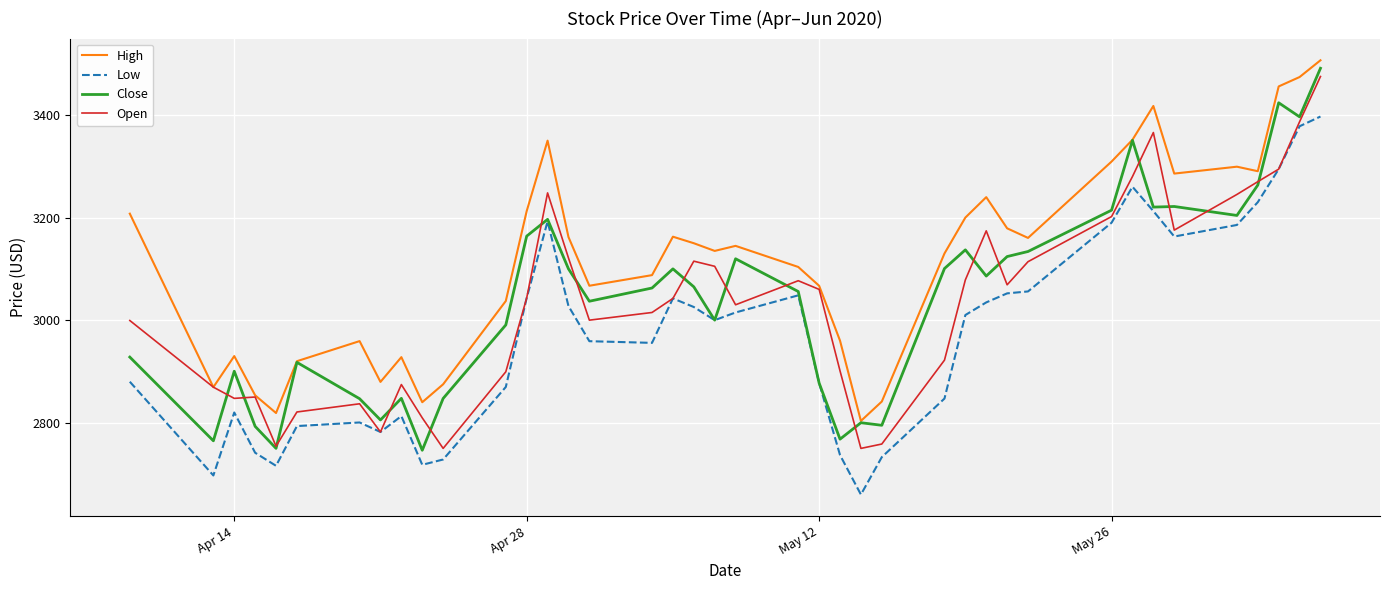

What is the greatest value displayed?

3506.6